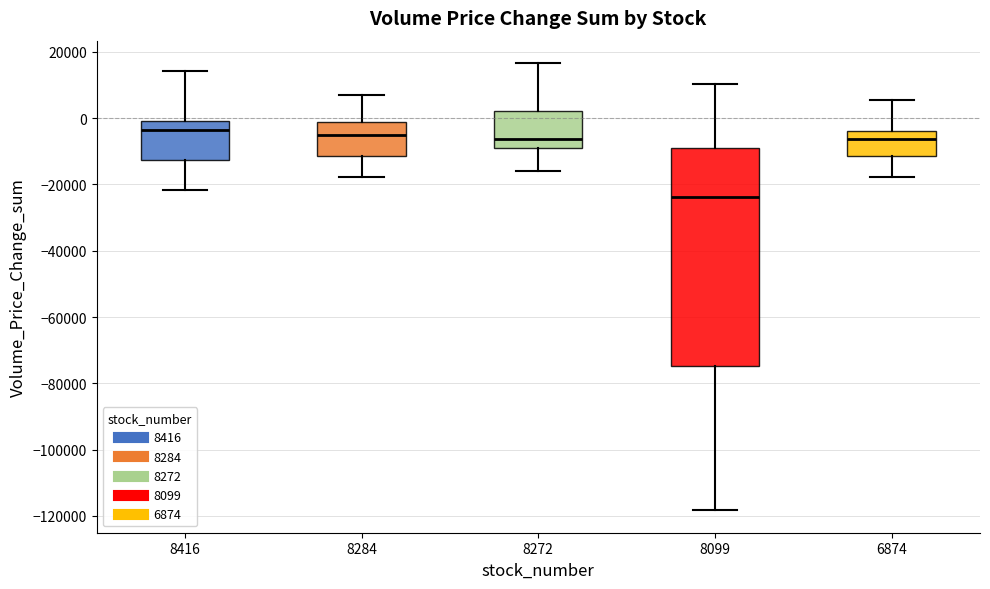

Where does the upper whisker of the box at x = 8284 end on the y-axis? The values are not printed on the chart, so give them approximately, as read against the axis.

6000